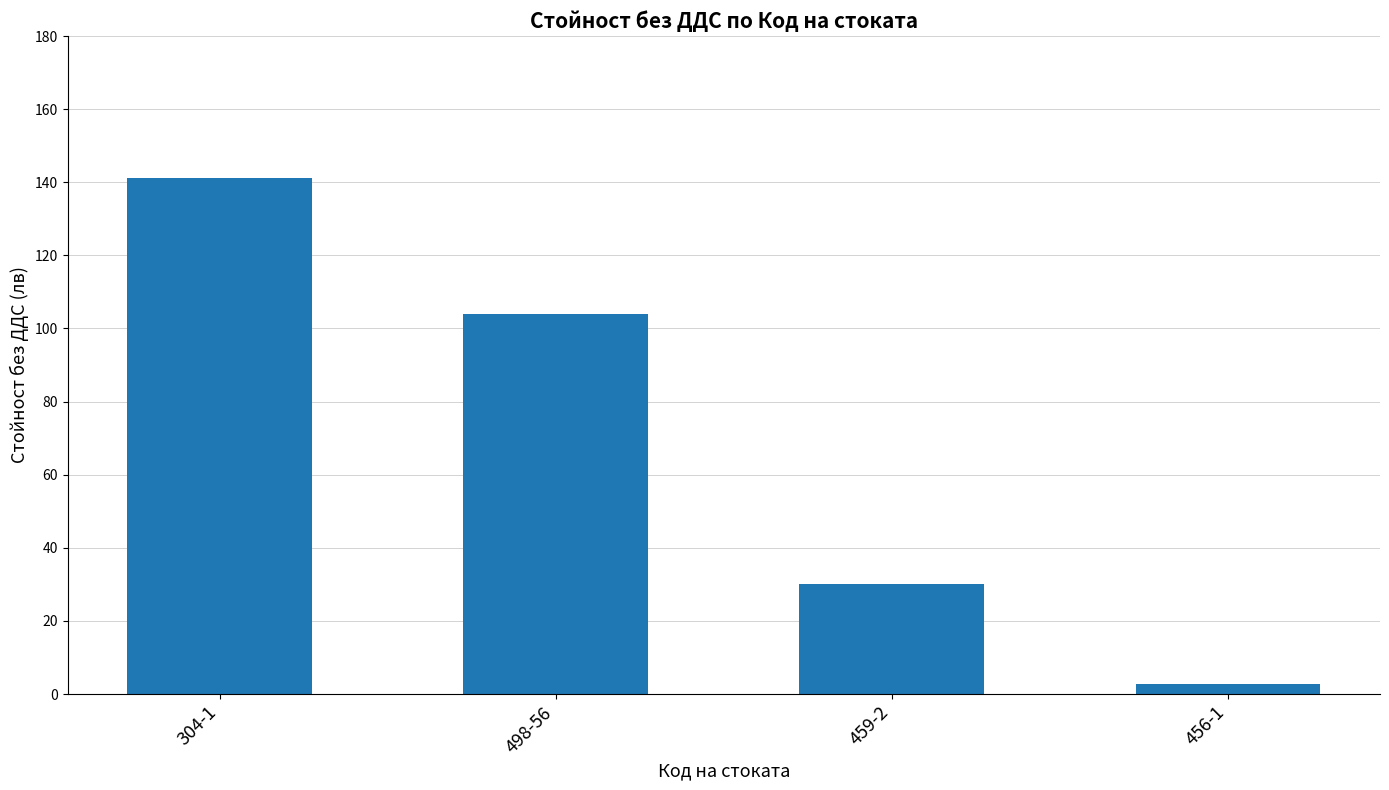

At which label is the value closest to 72?

498-56